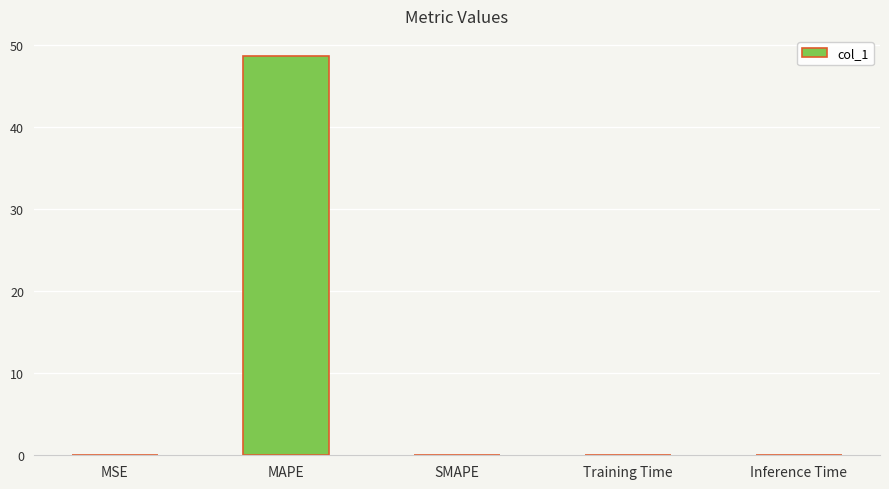

At which category does the chart reach its peak across all series?

MAPE